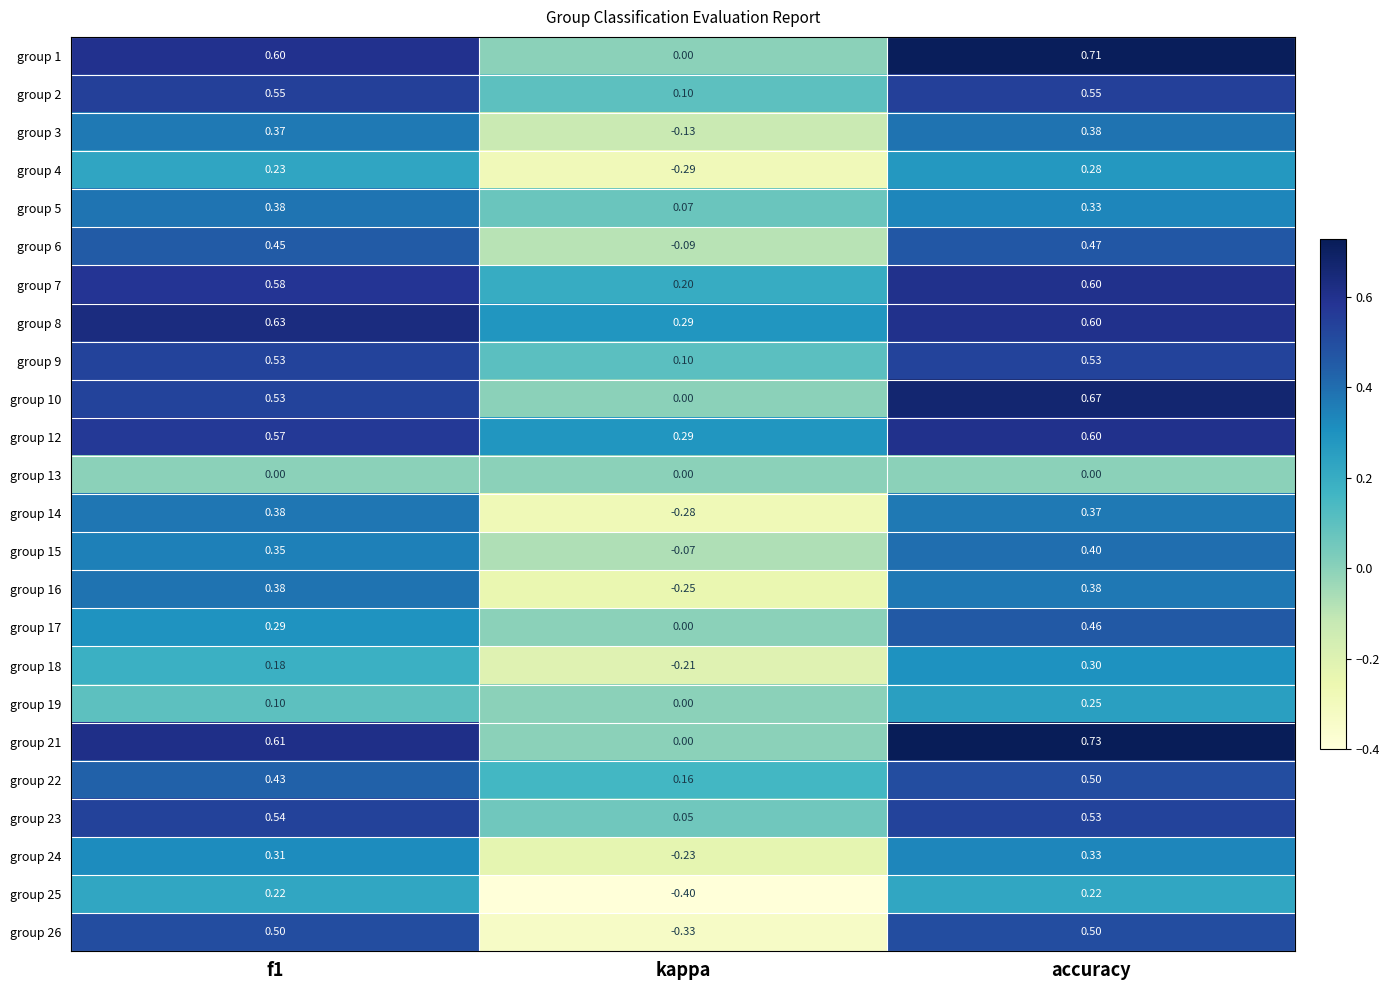

Is the value of group 5 at f1 greater than the value of group 15 at accuracy?

No